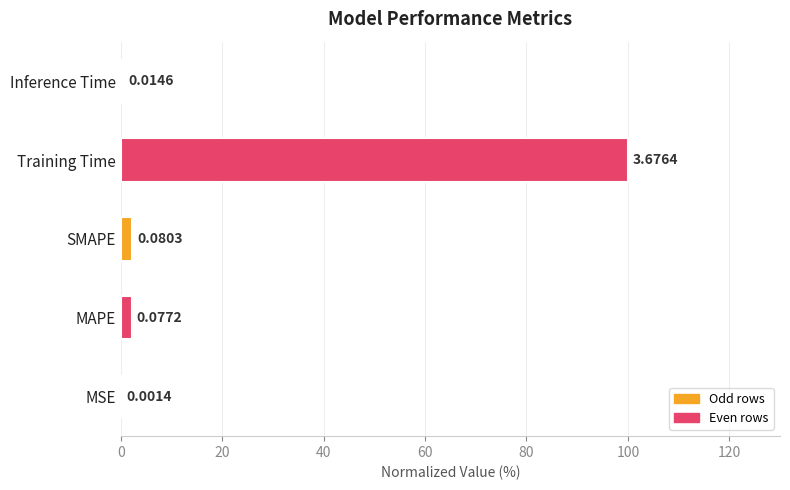

Where is the data nearest to the value 50?

SMAPE